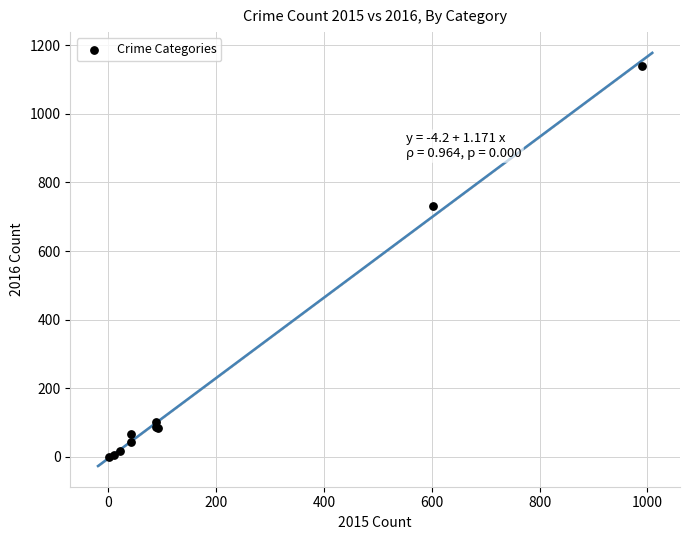

What Y value in the scatter plot is closest to 569?

732